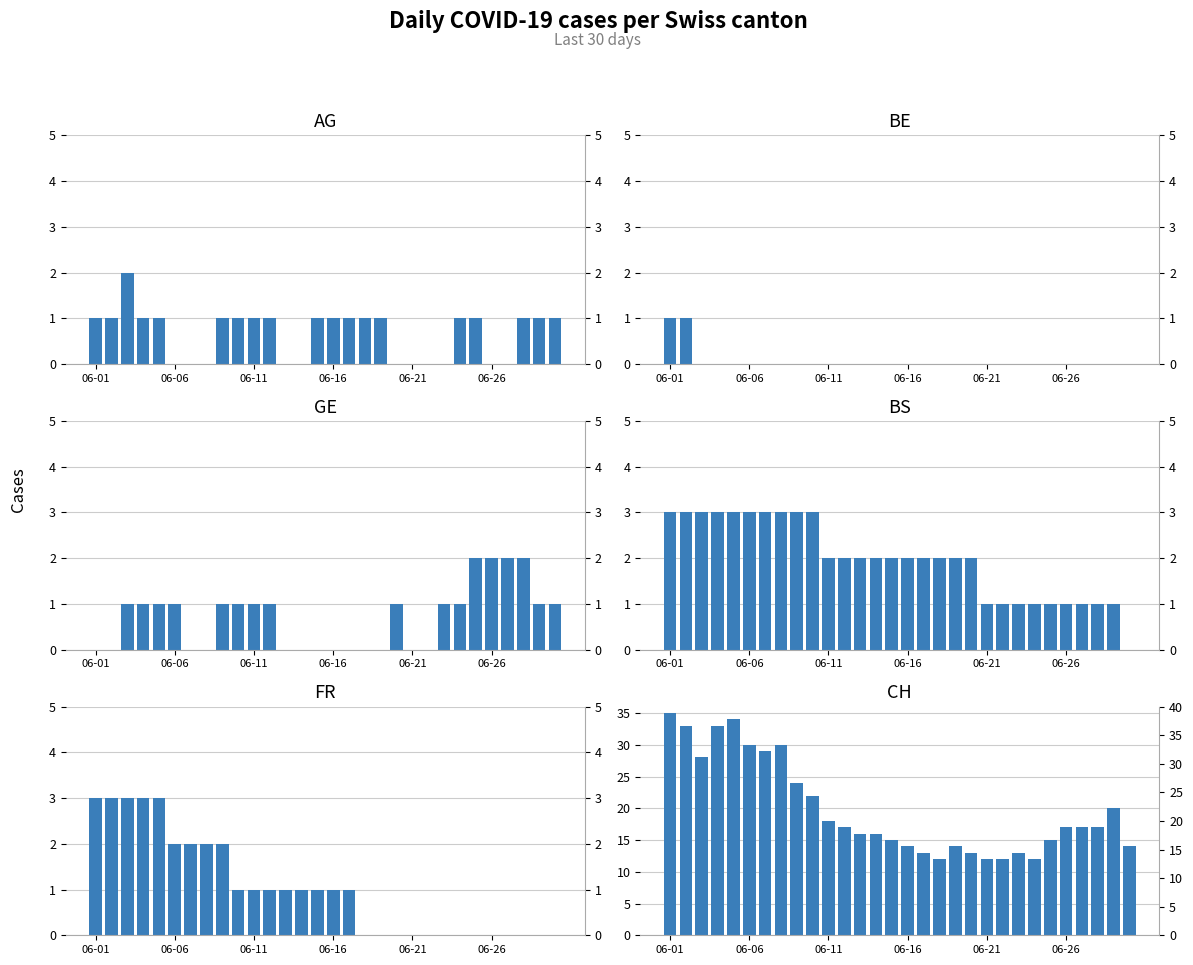

Which series changed the most between 06-06 and 06-21?

CH